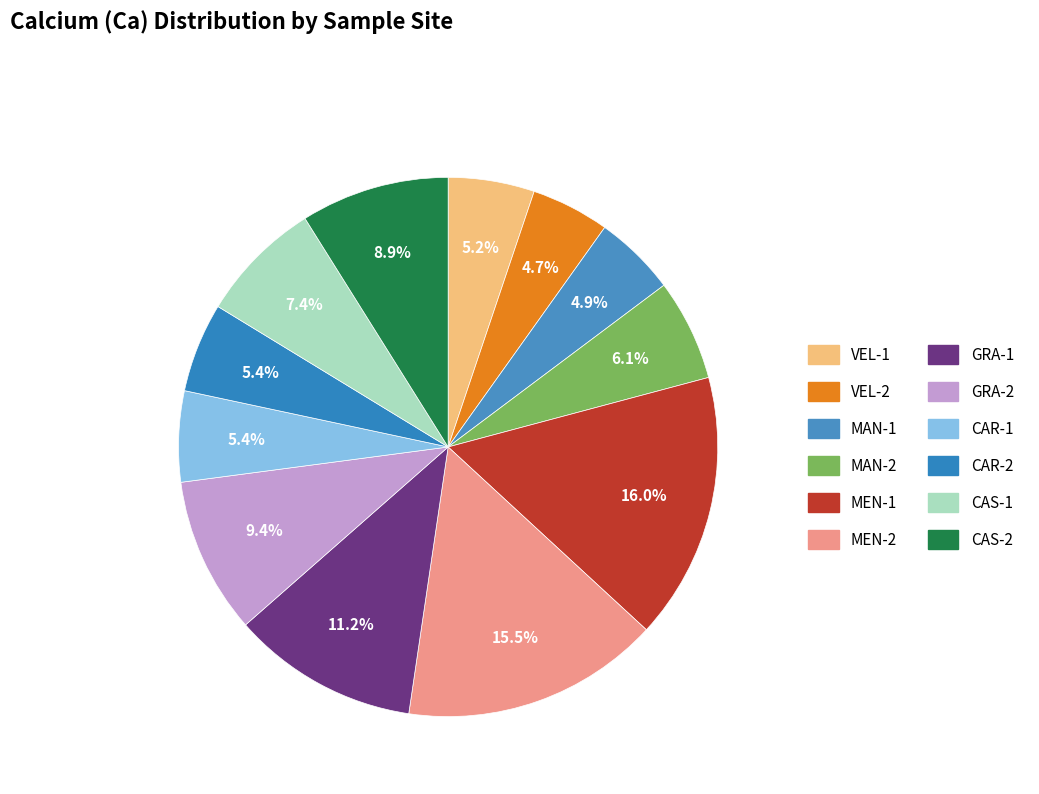

The MAN-1 slice represents 15% of the pie. True or false?

False